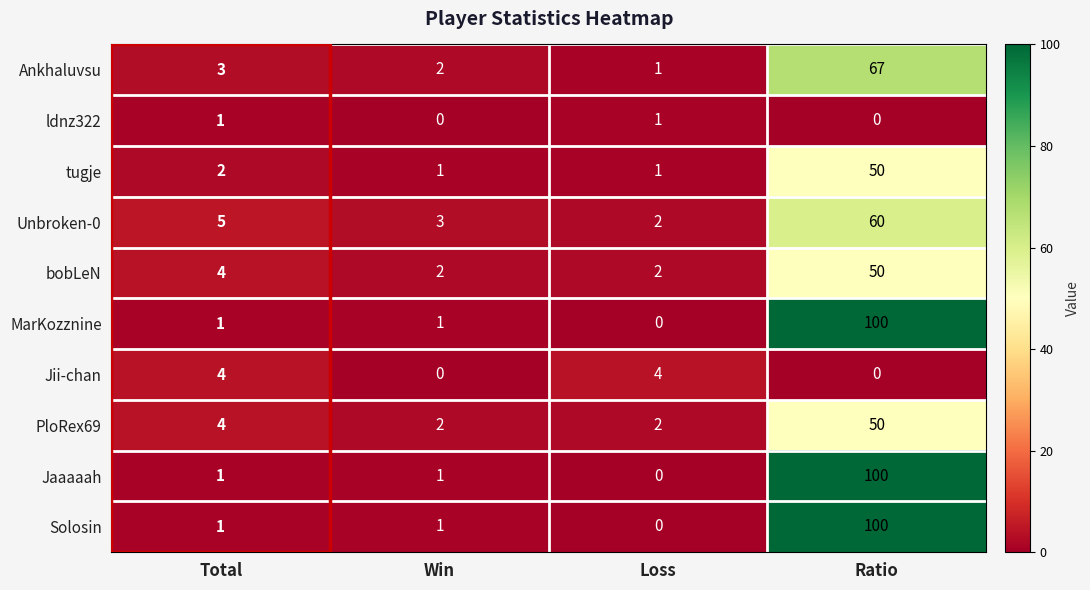

How many data points does each series have?

4